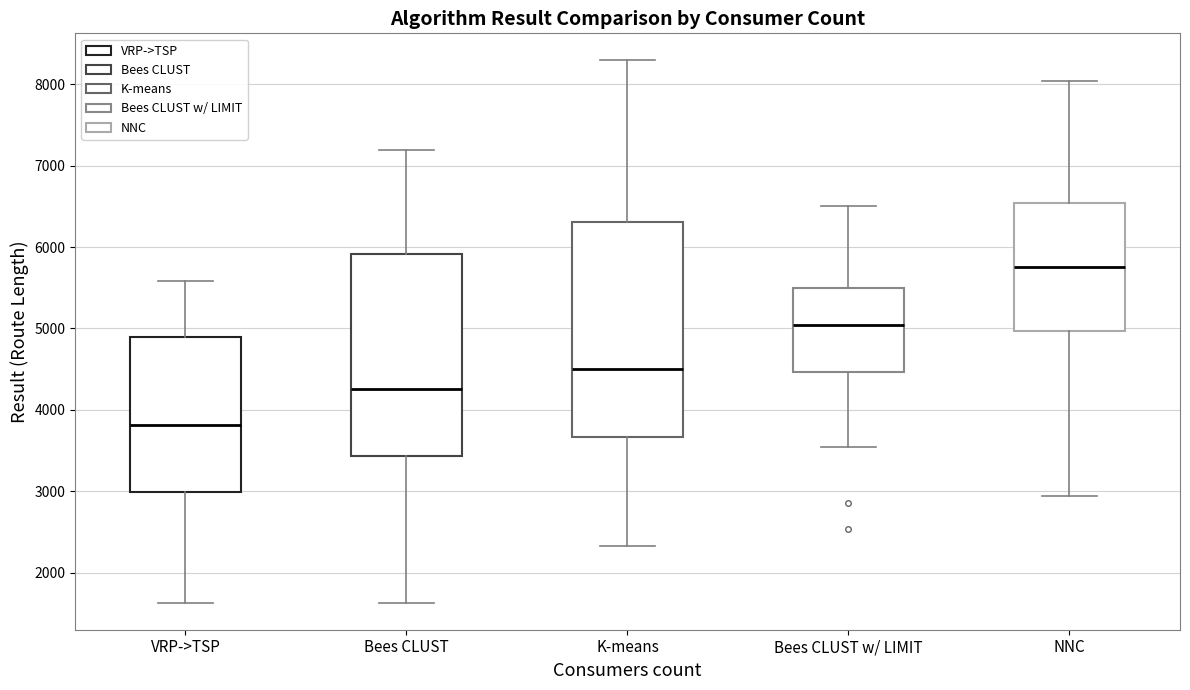

Reading left to right, transcribe this box plot: for each box, give where its median line is, the range the box spans, and where its two whiskers end, as read against the y-axis. The values are not printed on the chart, so give them approximately, as read against the axis.

VRP->TSP: median 3800, box 3000 to 4900, whiskers 1600 to 5600
Bees CLUST: median 4300, box 3400 to 5900, whiskers 1600 to 7200
K-means: median 4500, box 3700 to 6300, whiskers 2300 to 8300
Bees CLUST w/ LIMIT: median 5000, box 4500 to 5500, whiskers 3500 to 6500
NNC: median 5800, box 5000 to 6500, whiskers 2900 to 8000